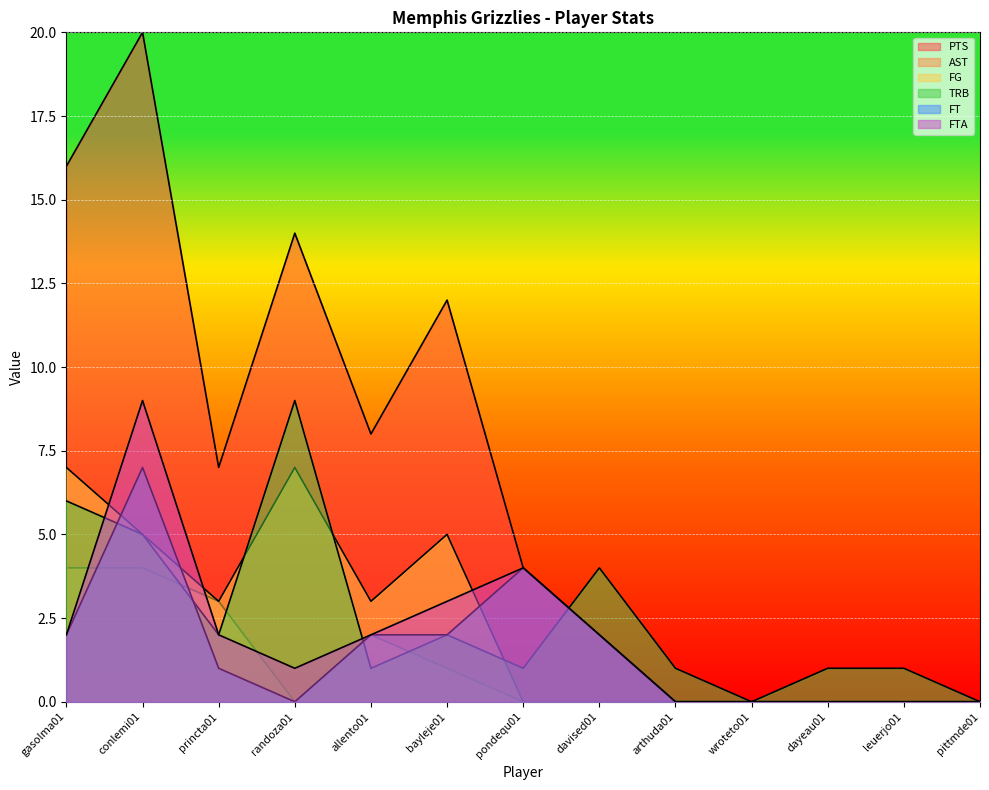

List the labels in order of TRB value, smallest first.

wroteto01, pittmde01, allento01, pondequ01, arthuda01, dayeau01, leuerjo01, princta01, bayleje01, davised01, conlemi01, gasolma01, randoza01